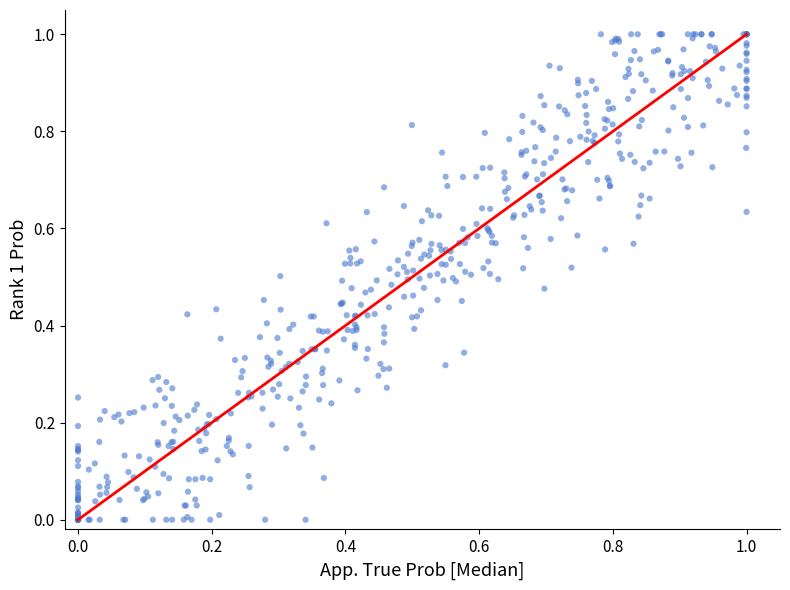

How many points are shown in the scatter plot?

500